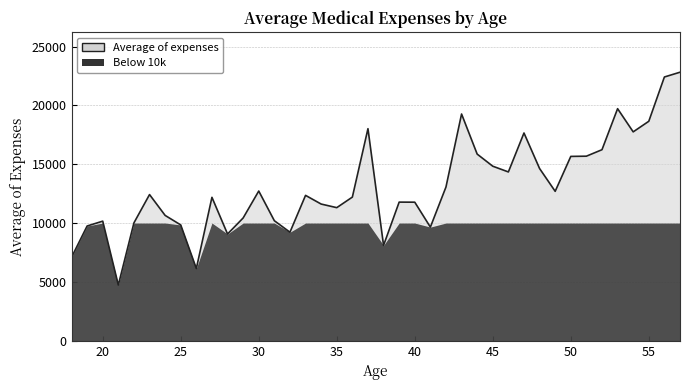

What is the average value?

13066.7